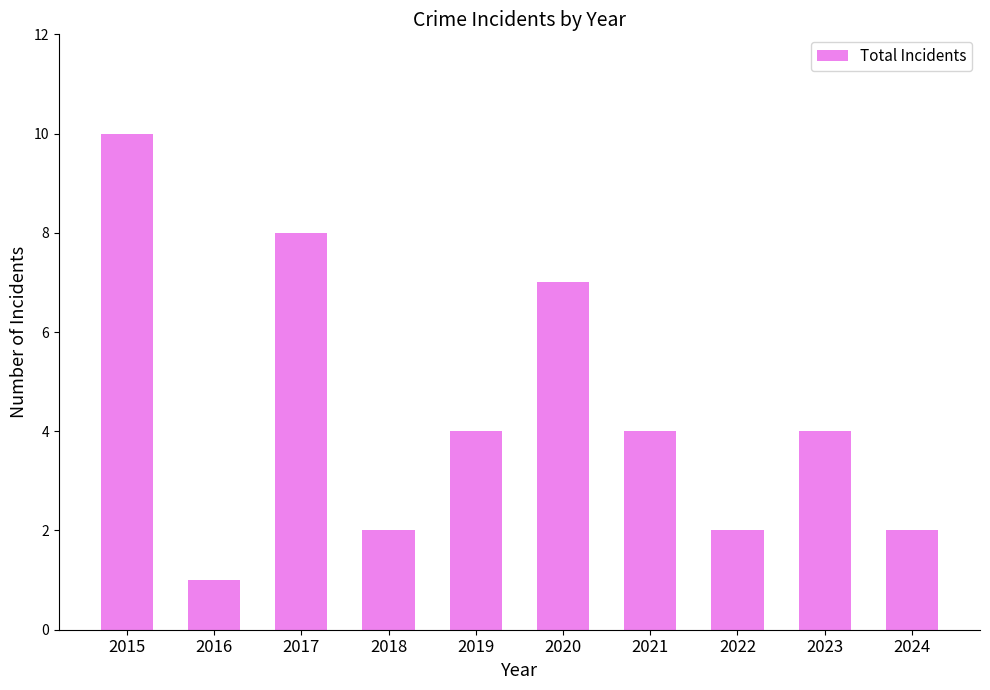

Reading right to left, list all the values displayed in this chart.

2024=2	2023=4	2022=2	2021=4	2020=7	2019=4	2018=2	2017=8	2016=1	2015=10